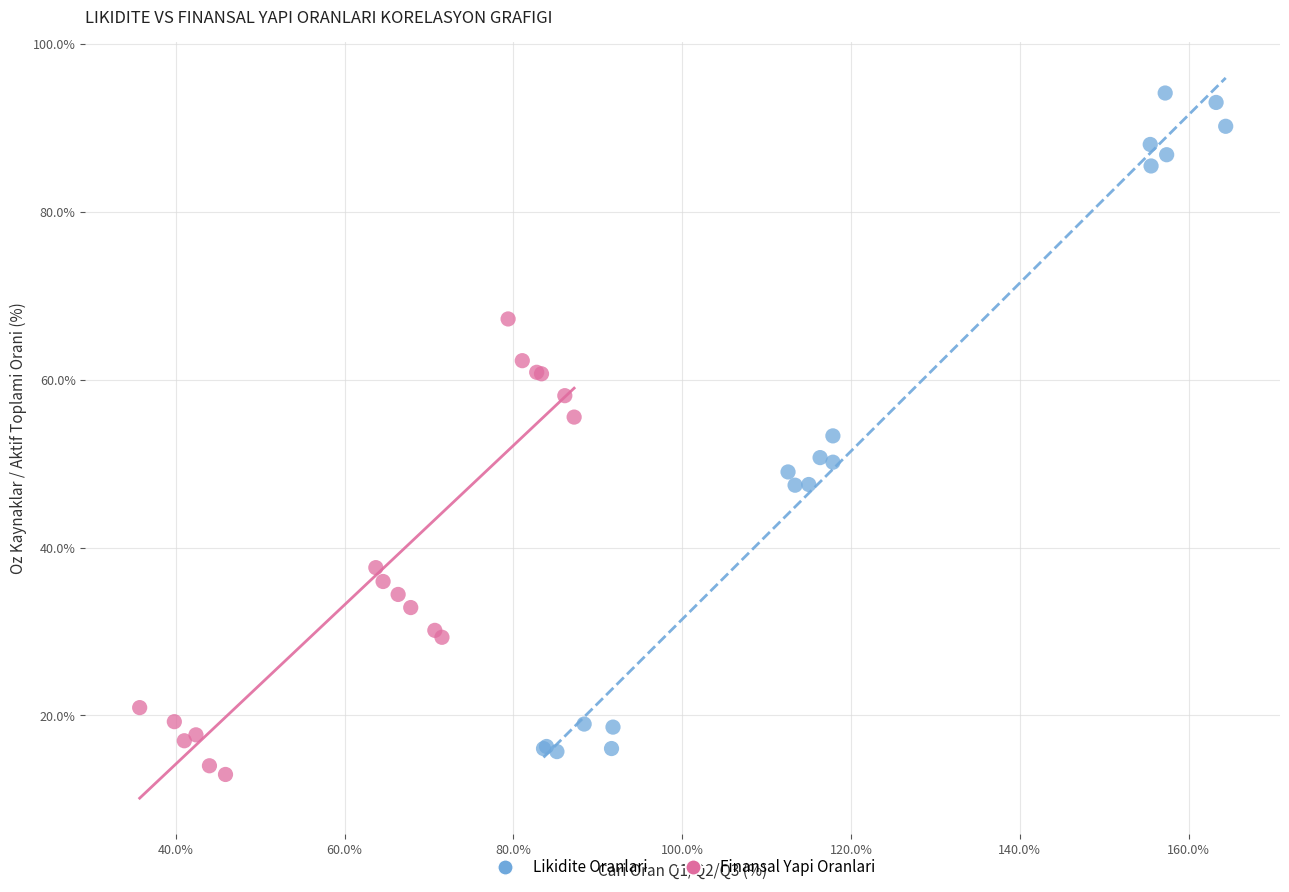

Which series reaches the minimum Y coordinate?

Finansal Yapi Oranlari